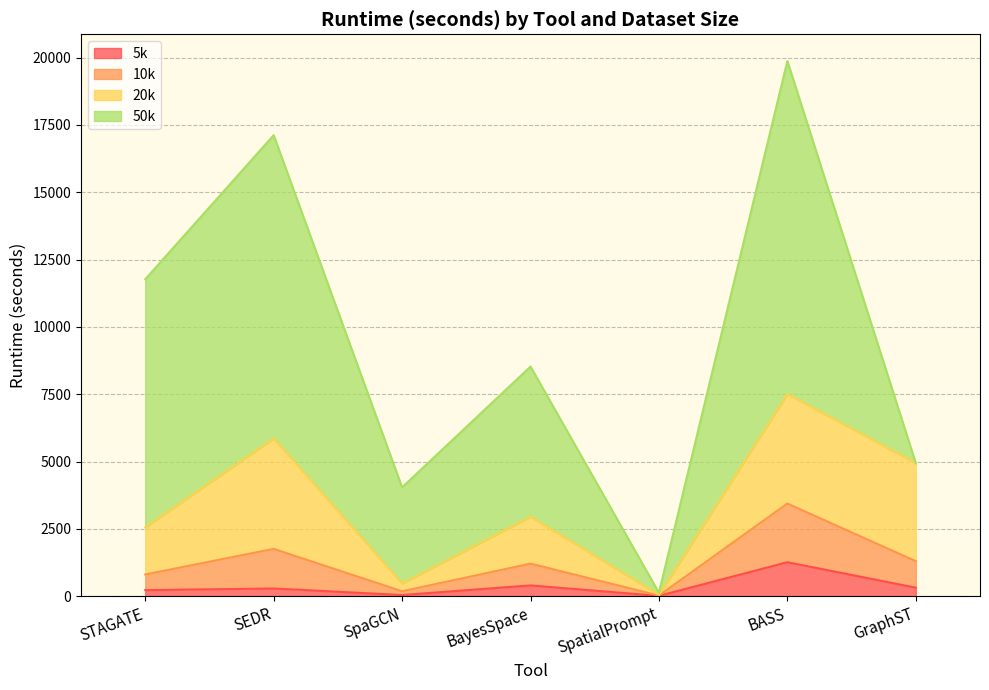

List the labels in order of 10k value, largest first.

BASS, SEDR, GraphST, BayesSpace, STAGATE, SpaGCN, SpatialPrompt